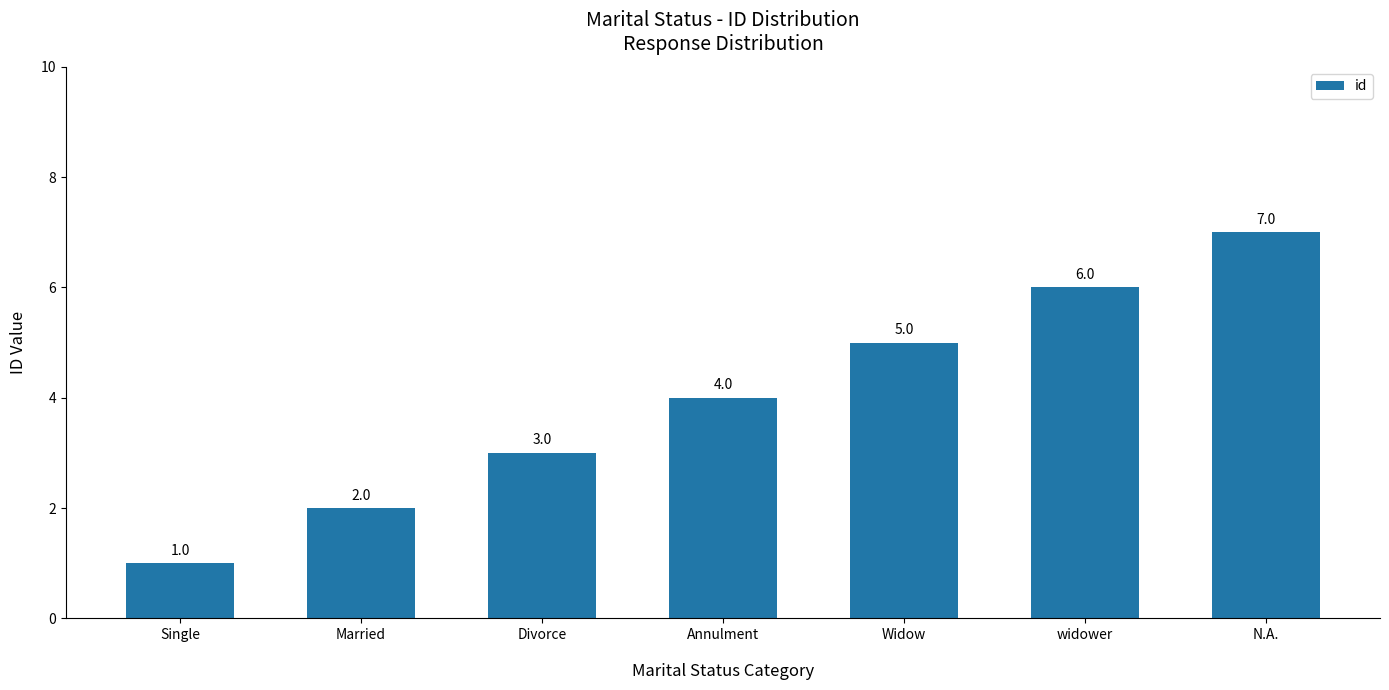

Are the bars horizontal?

No